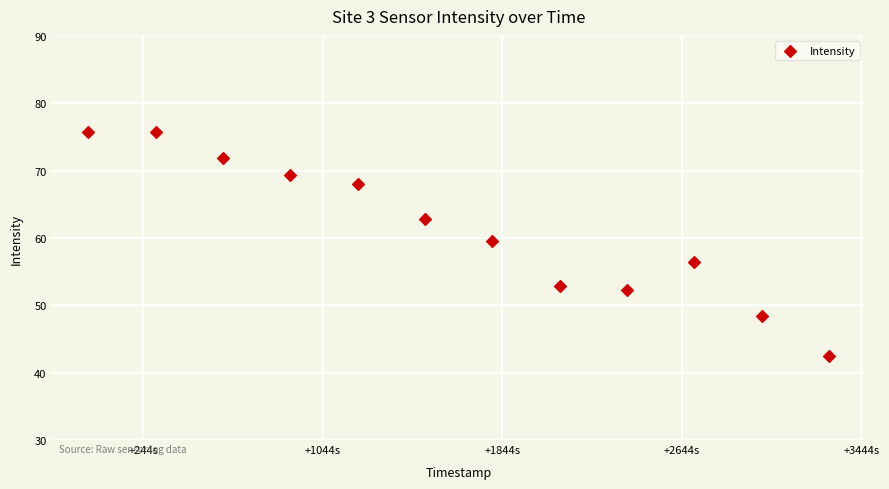

What is the average Y value?

61.3